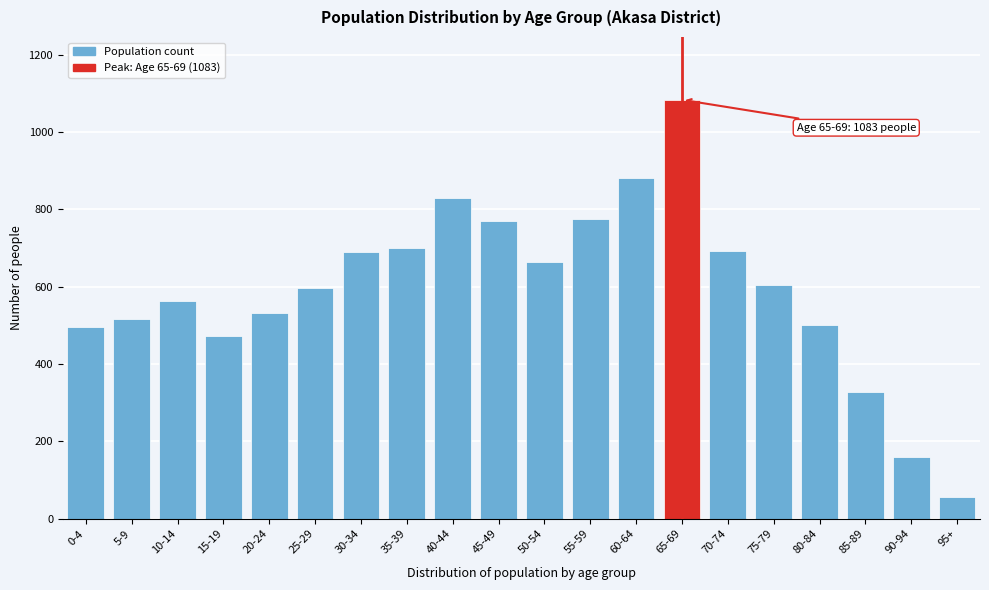

Approximately how many times larger is the value at 75-79 compared to 25-29?

1.0